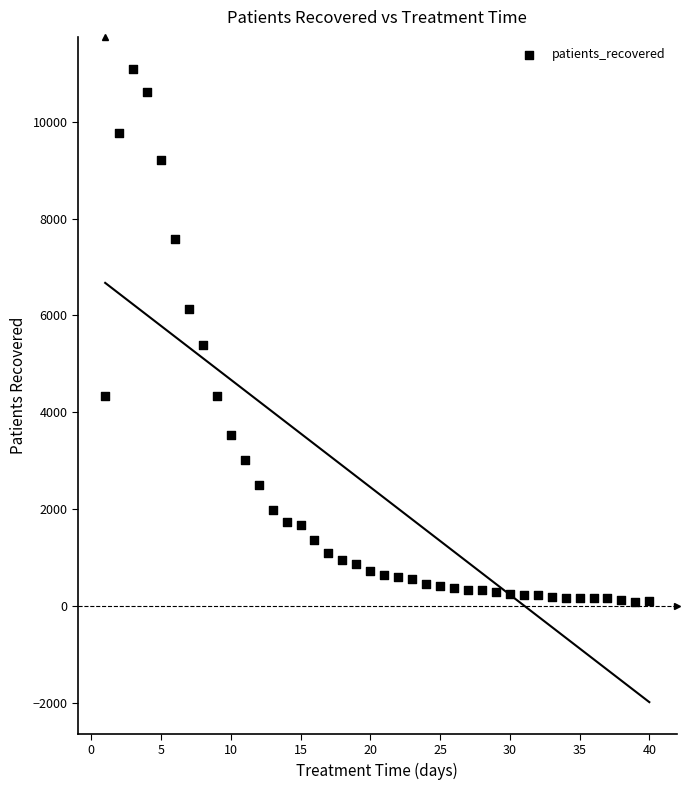

What is the range of Y values (max minus min)?

11012